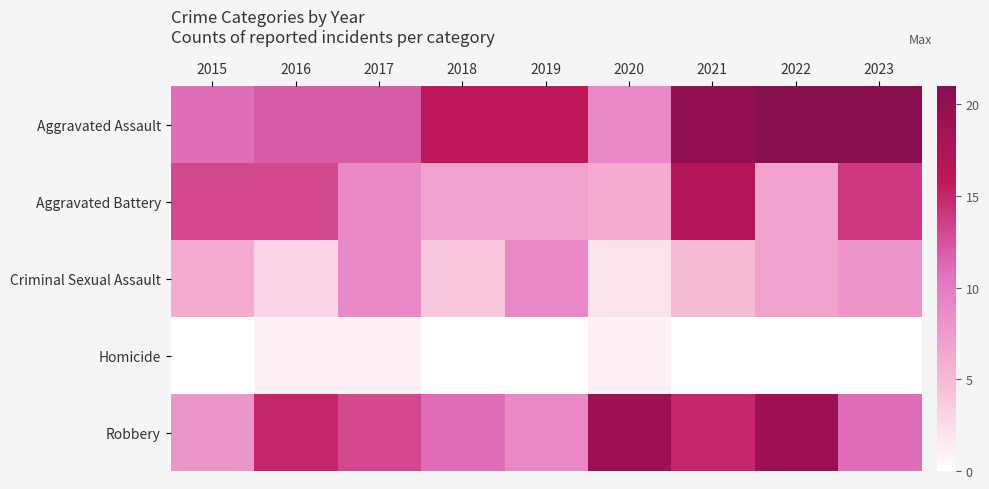

At how many categories does at least one series exceed 13?

7